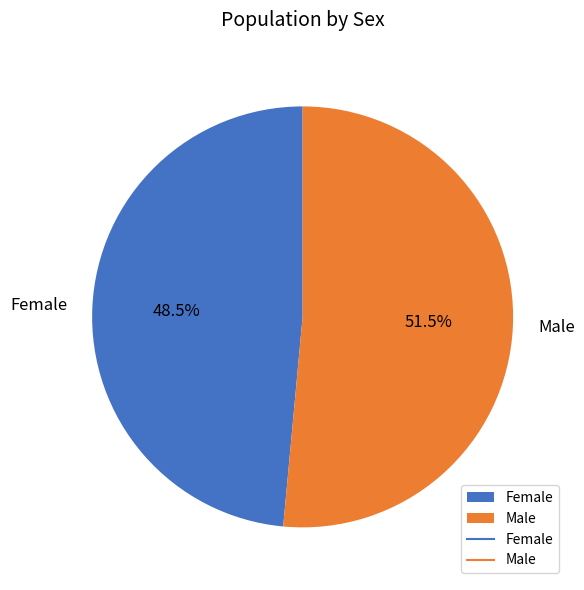

Count the number of slices in the pie.

2